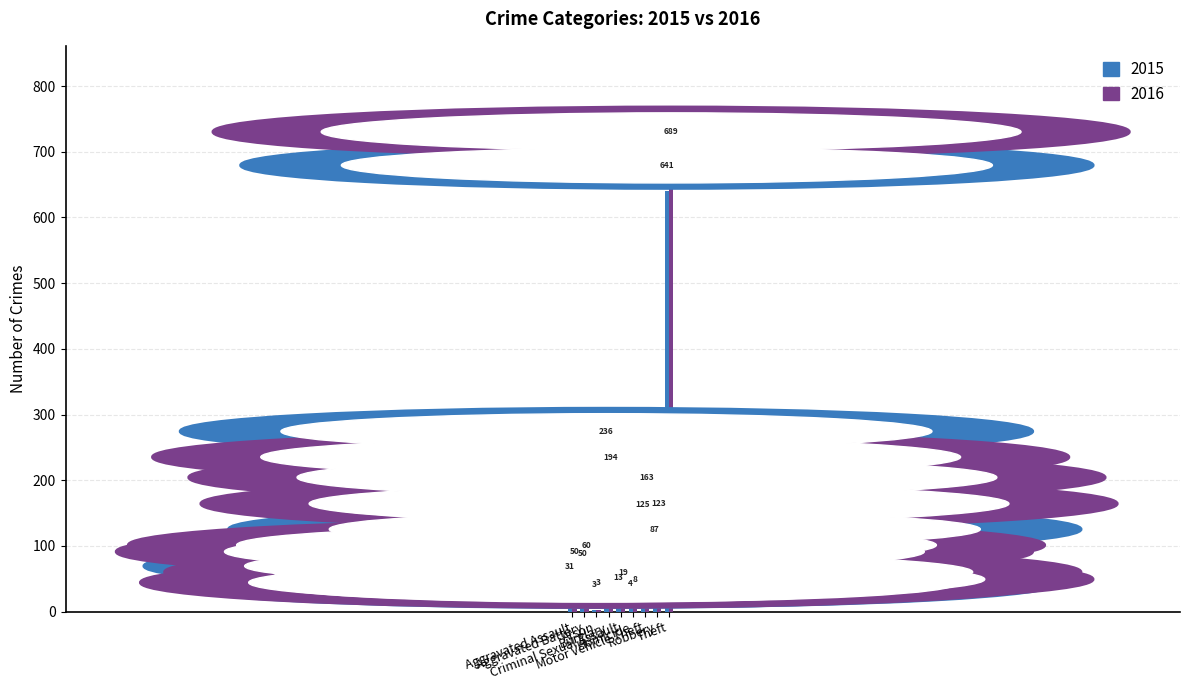

What position from the right is Aggravated Assault?

9